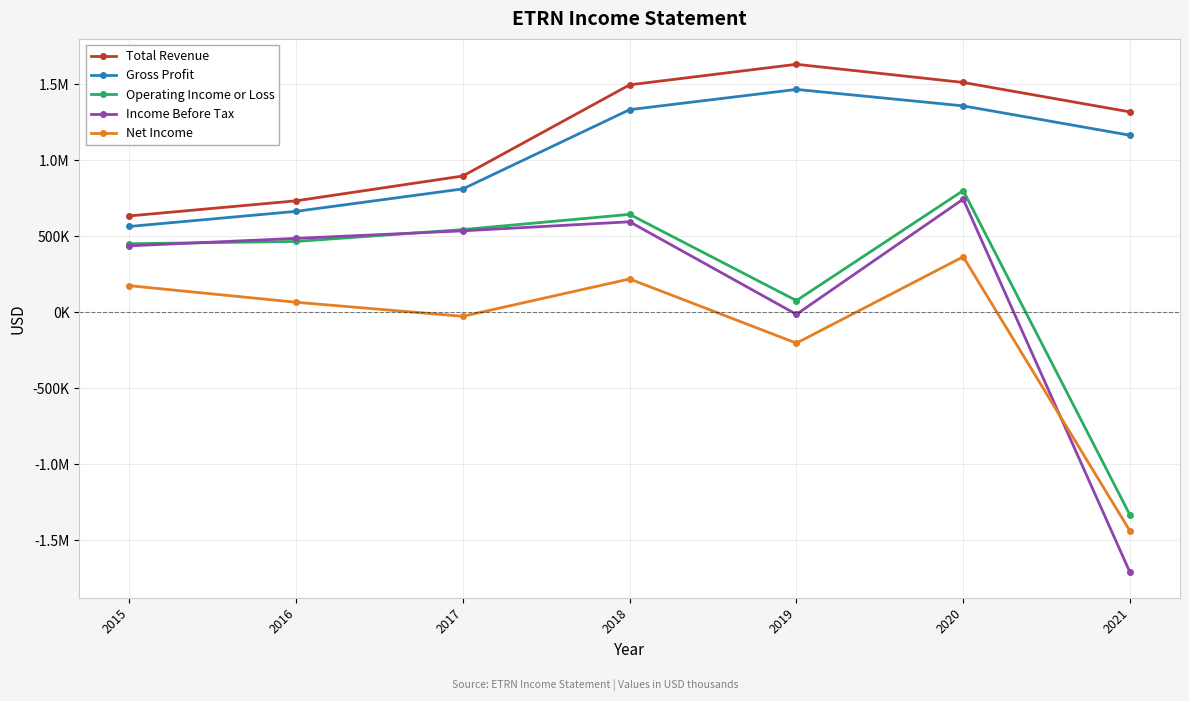

What are all the series names shown in the legend?

Total Revenue, Gross Profit, Operating Income or Loss, Income Before Tax, Net Income